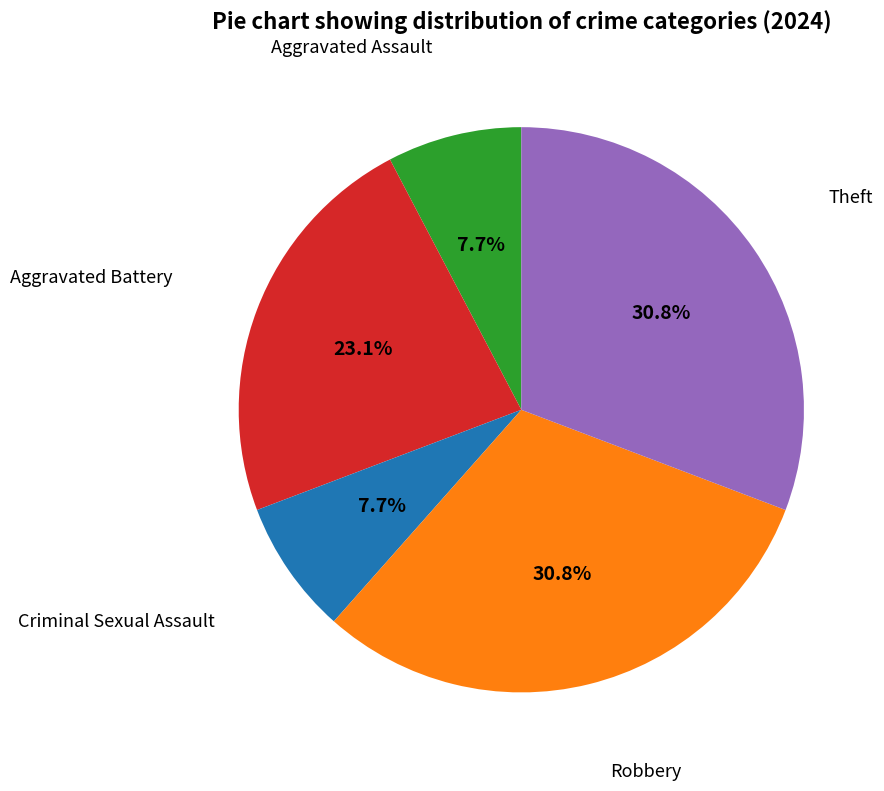

Is there a majority slice in this chart?

No